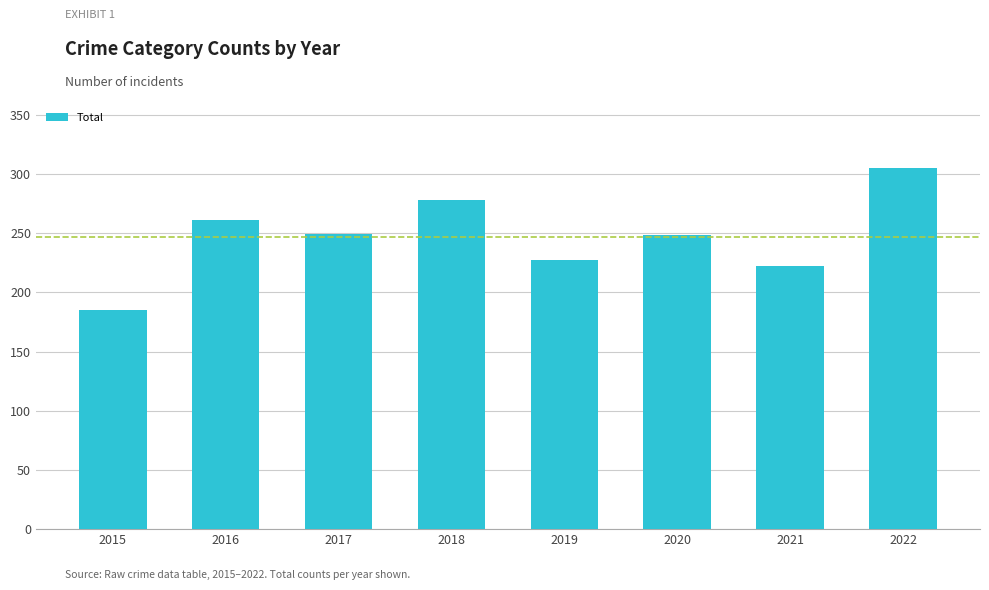

Are the bars grouped side by side (vs. stacked)?

No